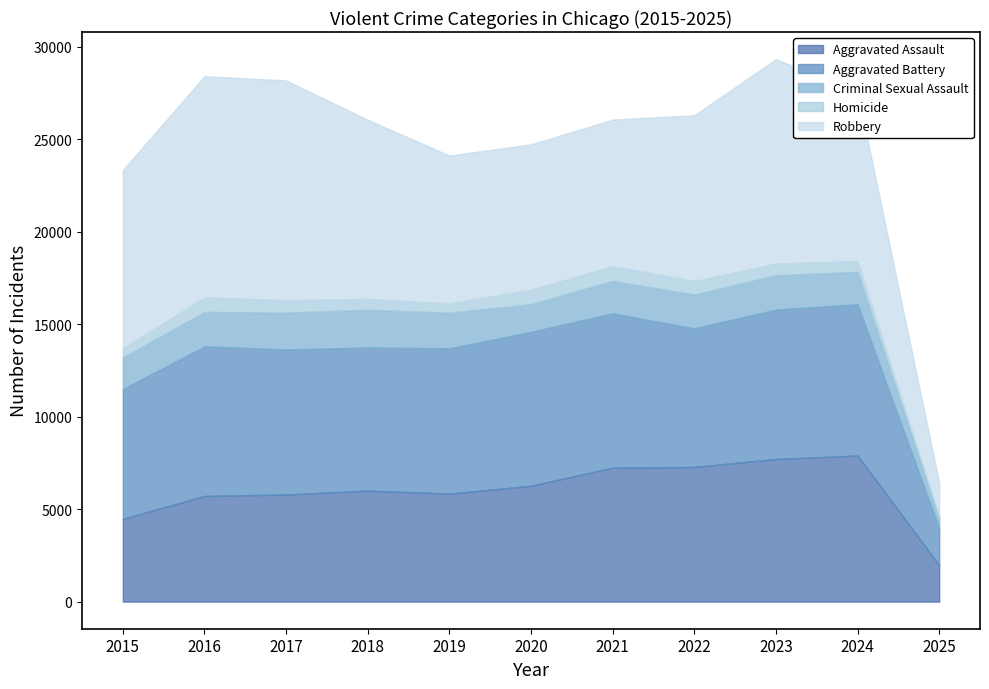

What is the value of the Criminal Sexual Assault point at the 6th from the left?

1501